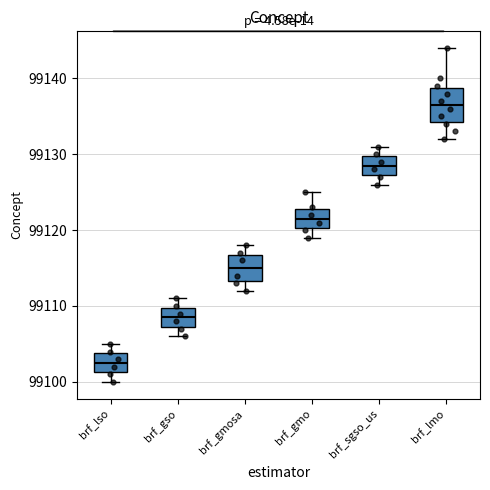

Comparing the boxes themselves (not the whiskers), which one is the tallest?

brf_lmo